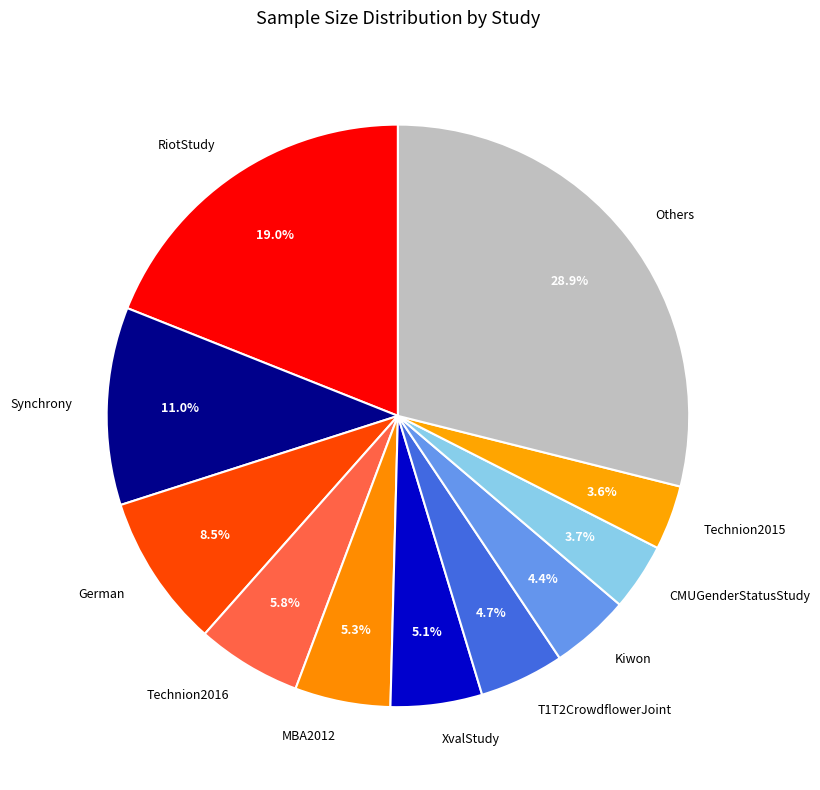

What percentage do CMUGenderStatusStudy and Technion2015 together represent?

7.3%